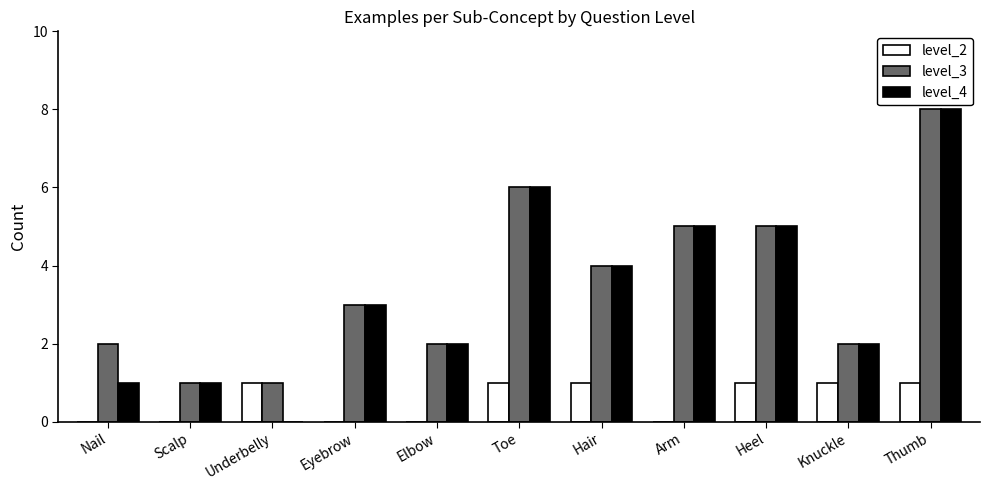

At which category is the sum across all series the highest?

Thumb